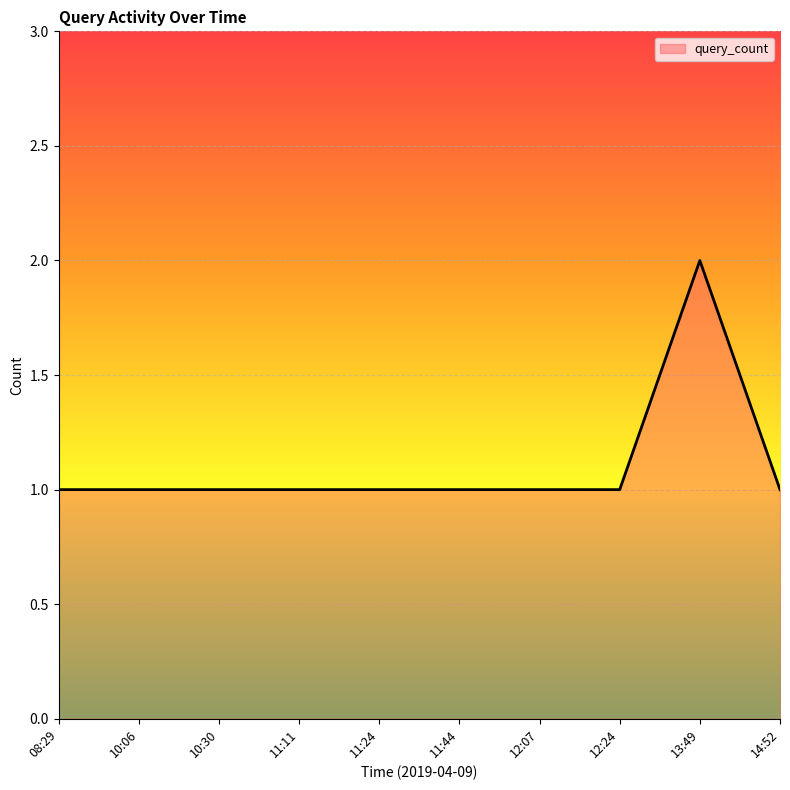

What position from the right is 11:11?

7